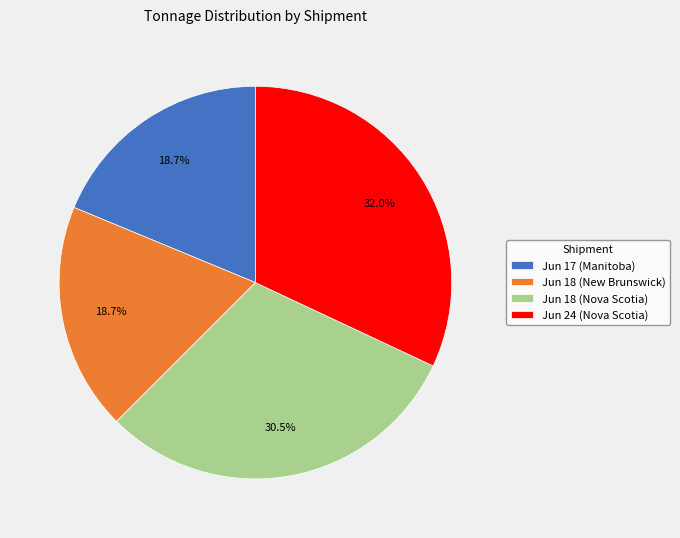

True or false: Jun 18 (New Brunswick) accounts for 30% of the total.

False